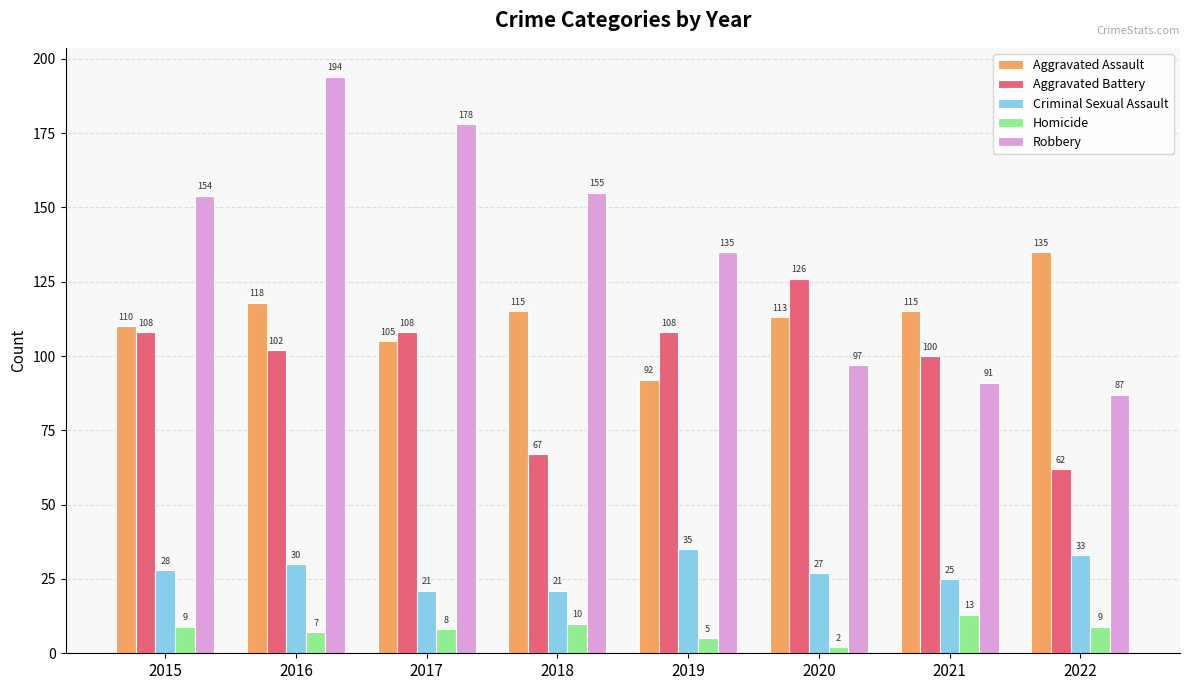

Which label corresponds to the smallest value in the chart?

2020